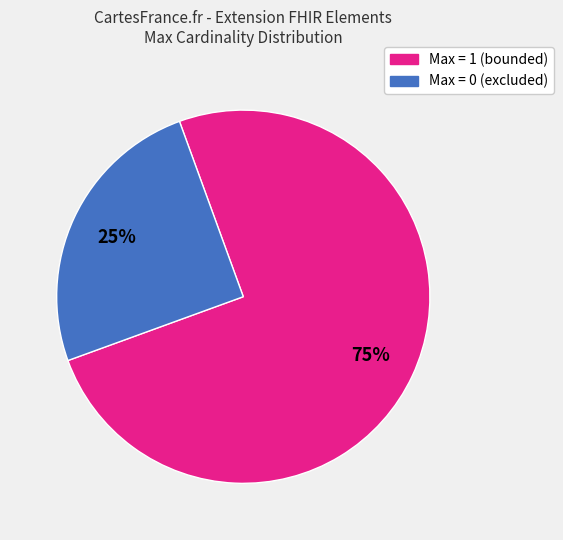

Is there a majority slice in this chart?

Yes